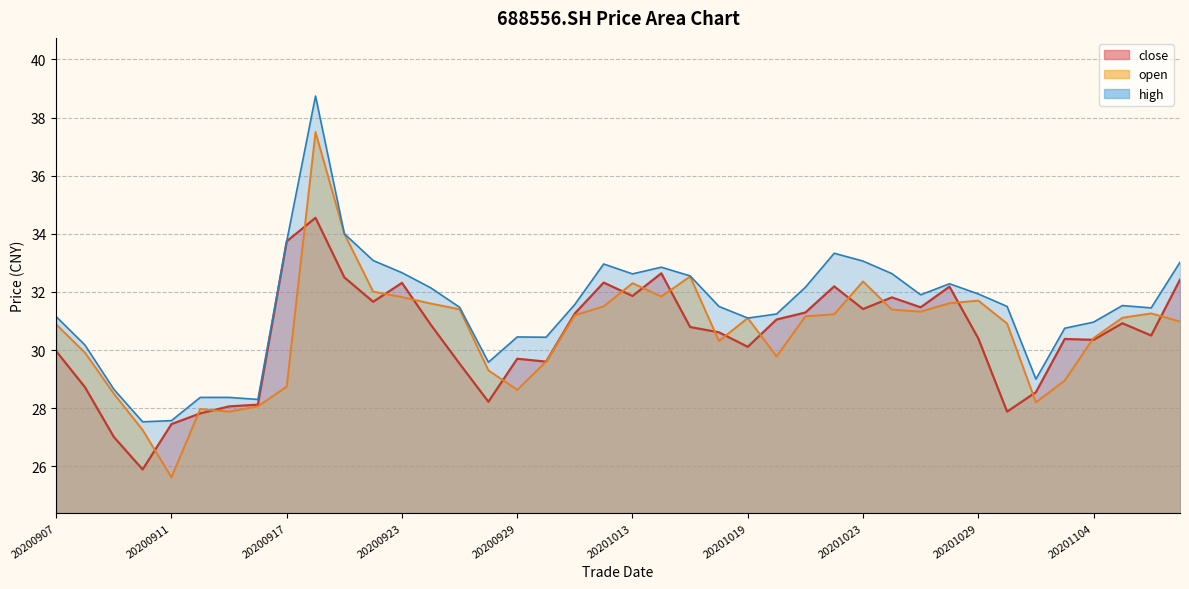

At which category does the chart reach its peak across all series?

20200918